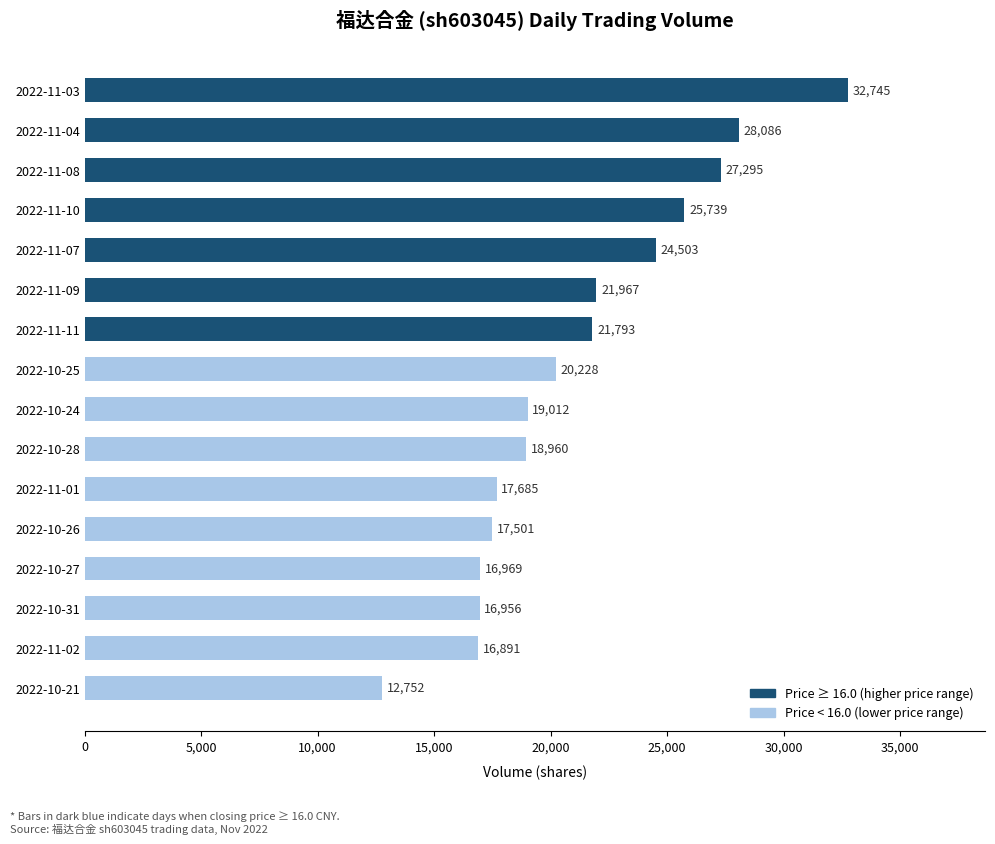

What is the approximate value at 2022-10-24, to the nearest 10?

19010